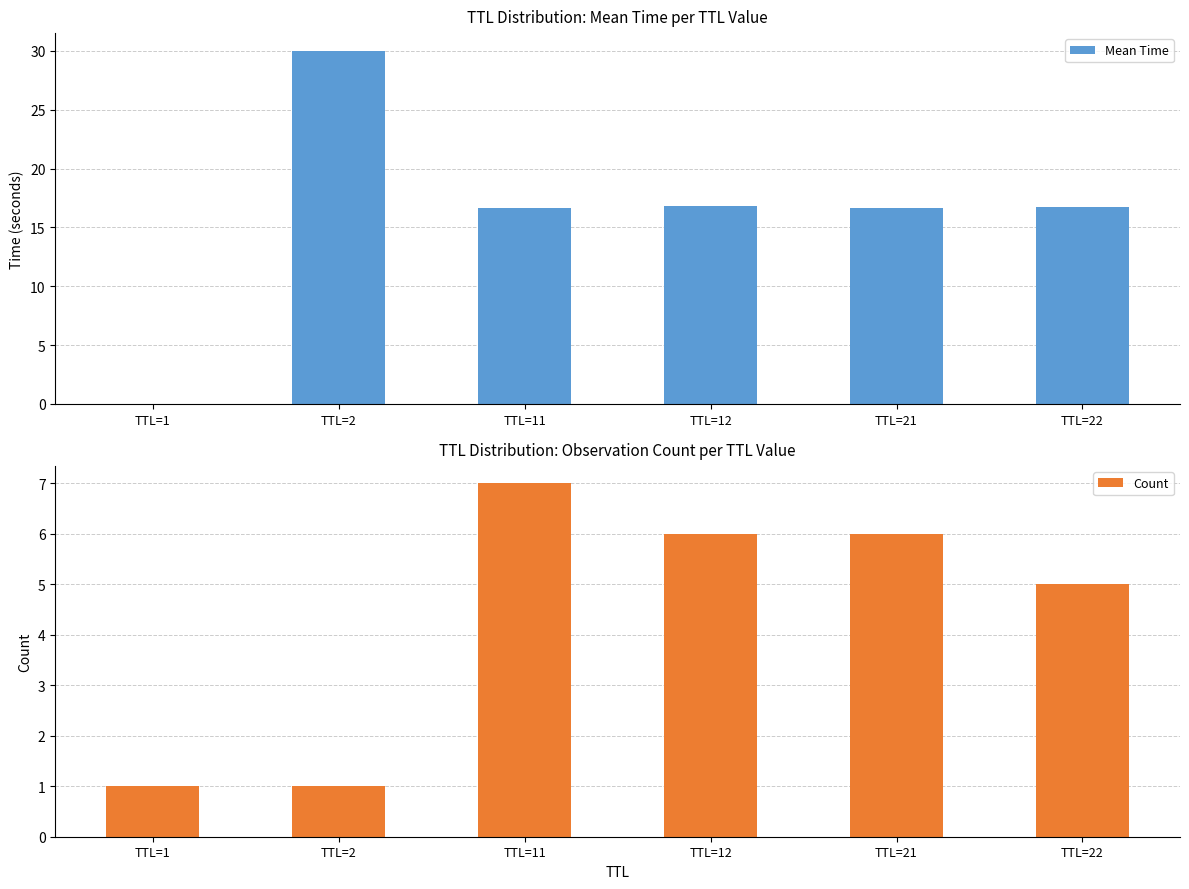

Rank the series by their maximum value, from highest to lowest.

Mean Time, Count